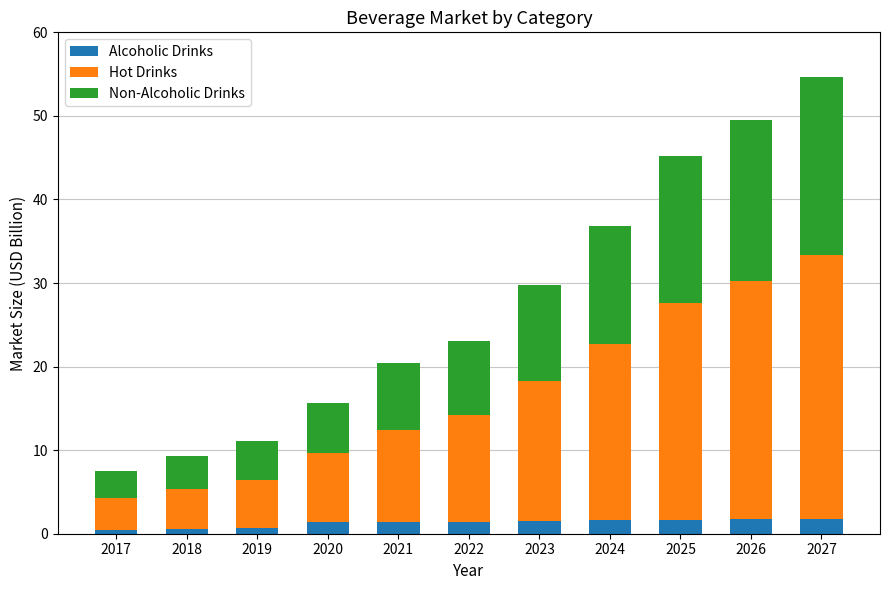

The value of Alcoholic Drinks at 2024 is 1.6. True or false?

True